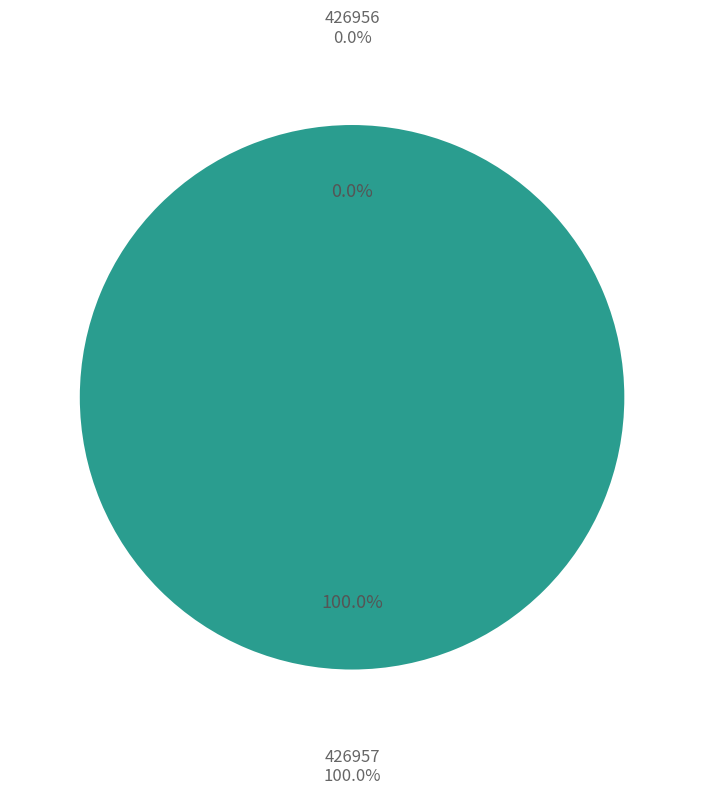

What is the total percentage of 426956 and 426957?

100.0%